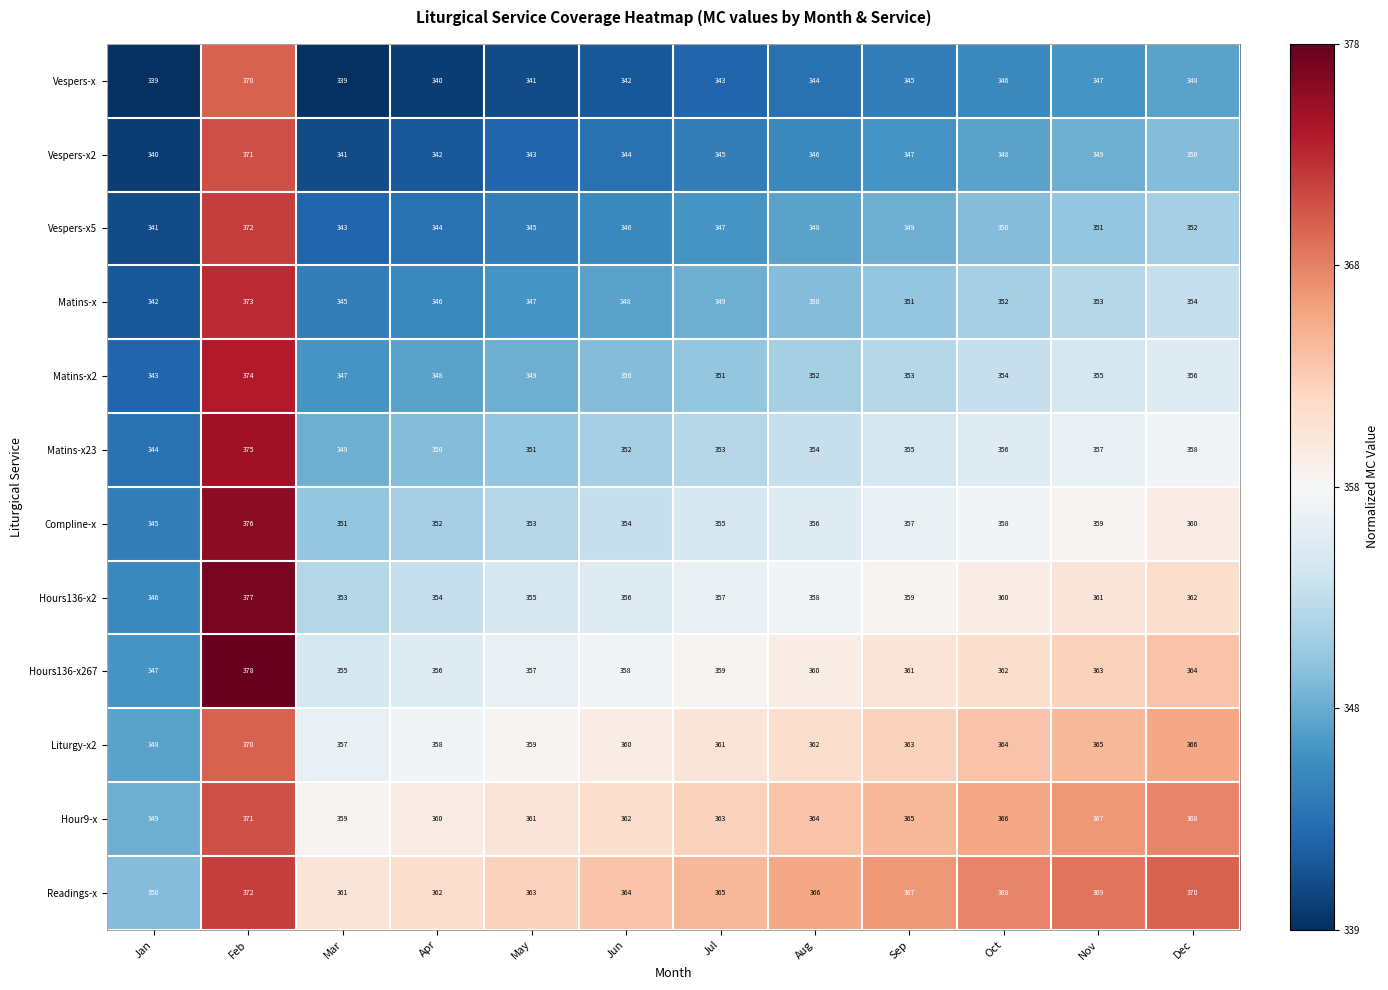

At which category does the chart reach its peak across all series?

Feb